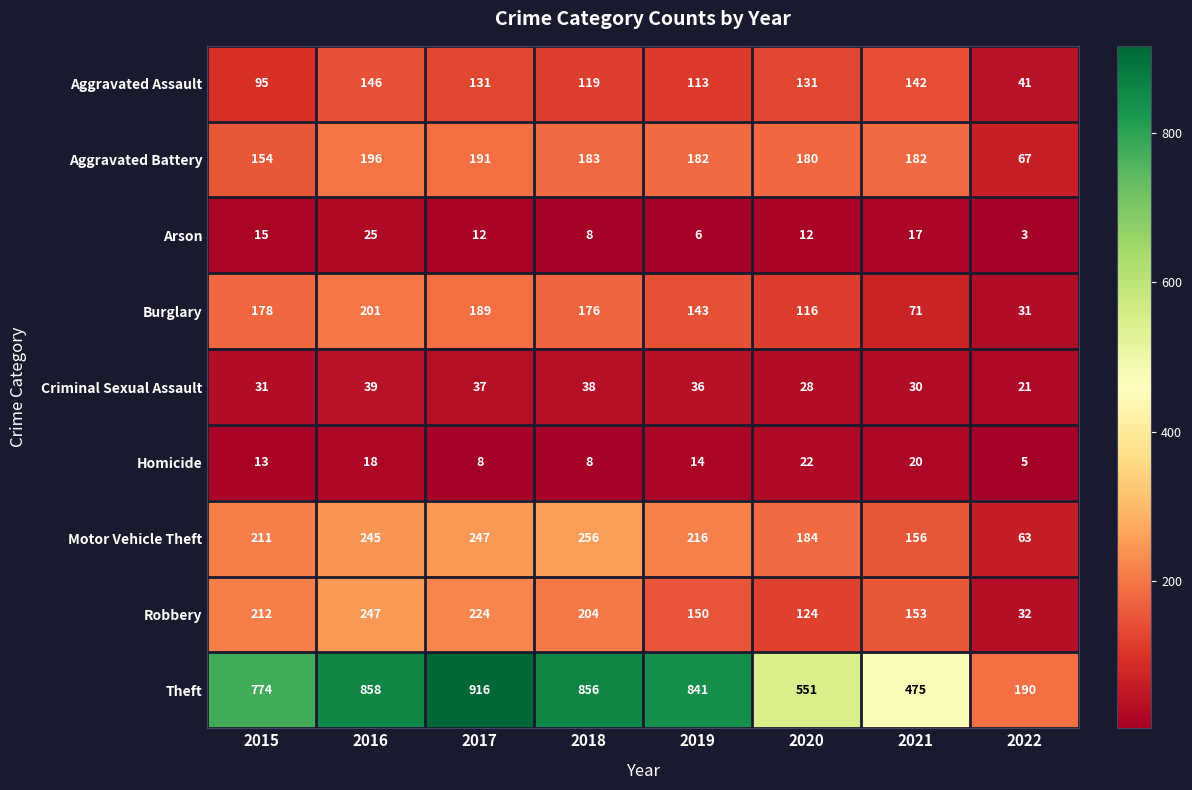

At 2019, list the series in order from largest to smallest.

Theft, Motor Vehicle Theft, Aggravated Battery, Robbery, Burglary, Aggravated Assault, Criminal Sexual Assault, Homicide, Arson